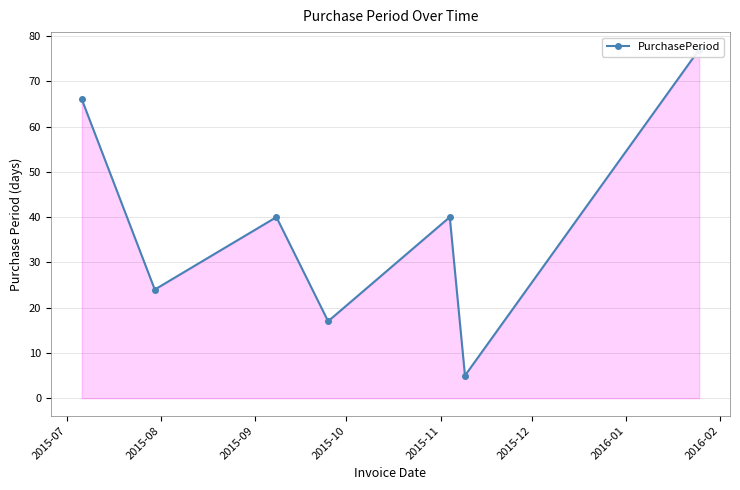

Does the chart display data point markers on the line(s)?

Yes